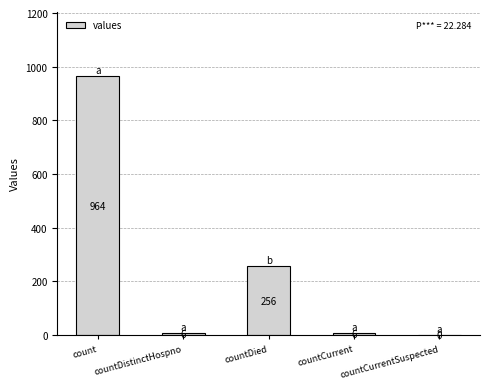

Which category has the highest value across all series?

count